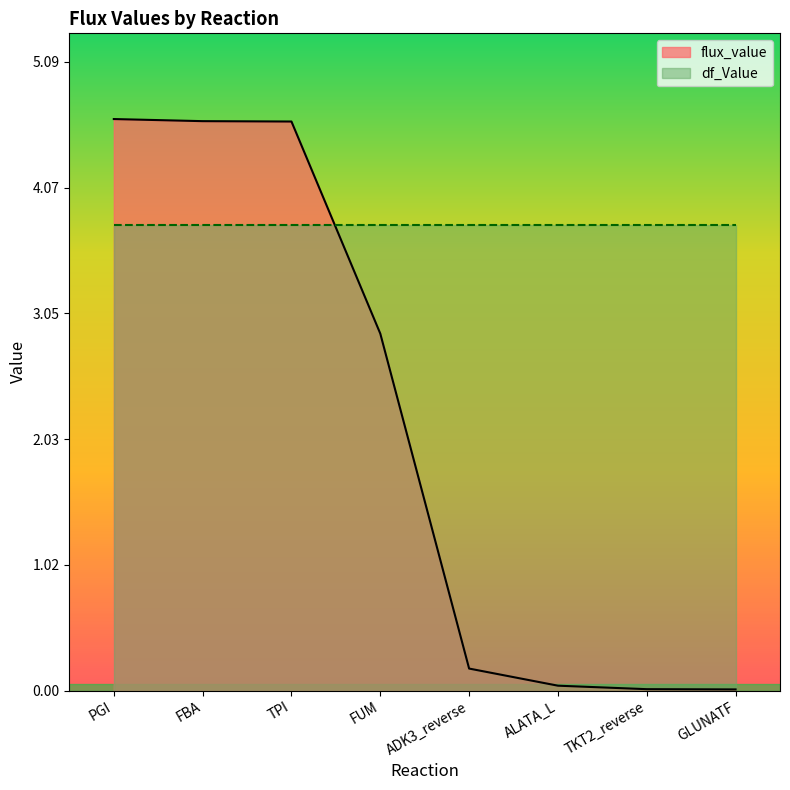

The value at GLUNATF is 0.0. True or false?

True